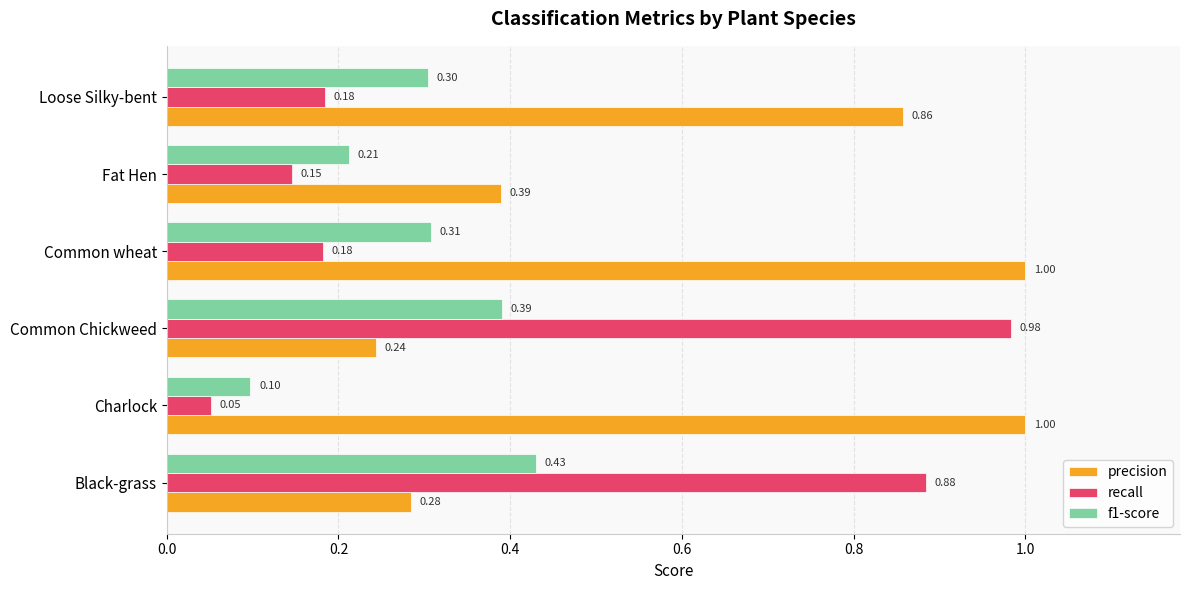

List the series in order of their overall mean, highest first.

precision, recall, f1-score